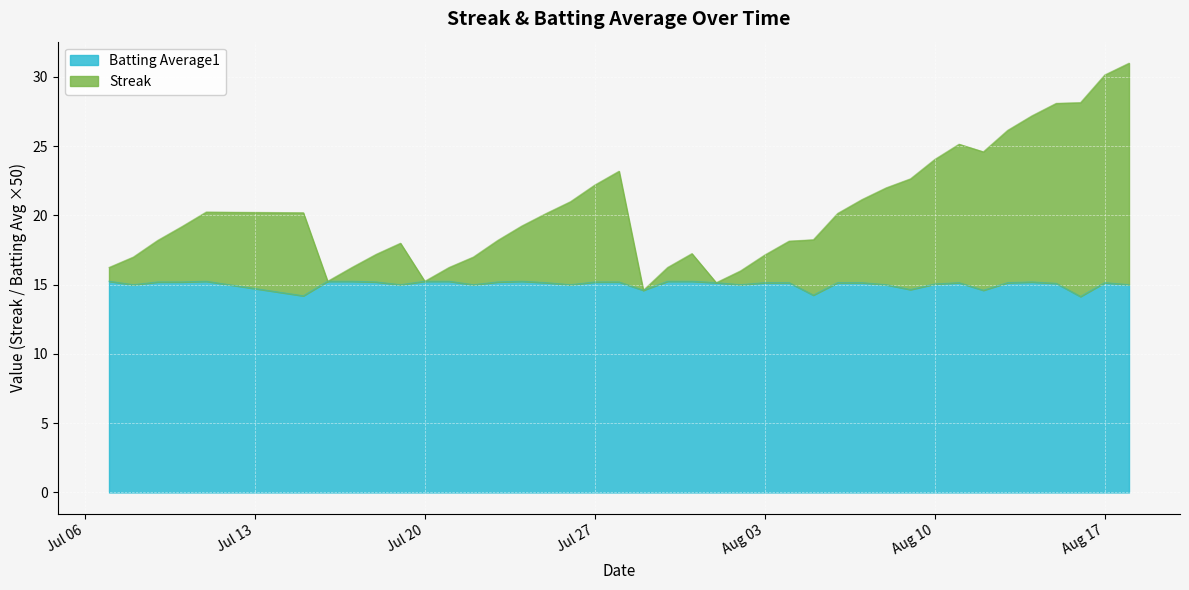

At 2010-08-13, list the series in order from smallest to largest.

Batting Average1, Streak